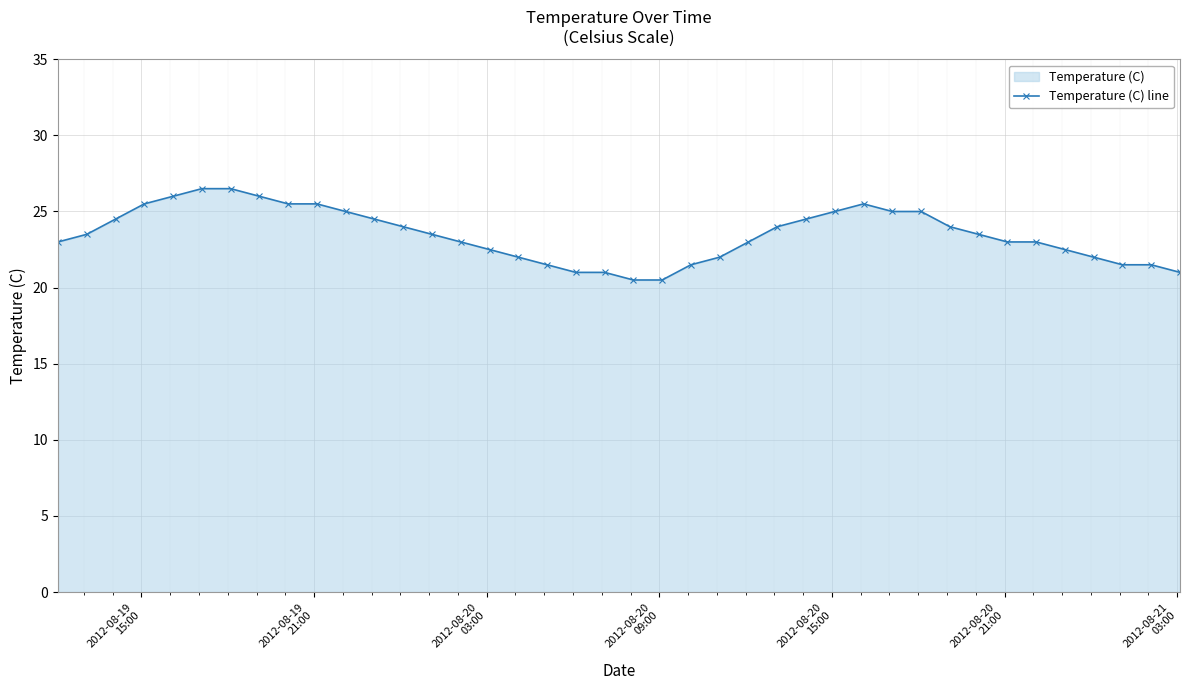

What is the difference between the maximum and minimum values?

6.0